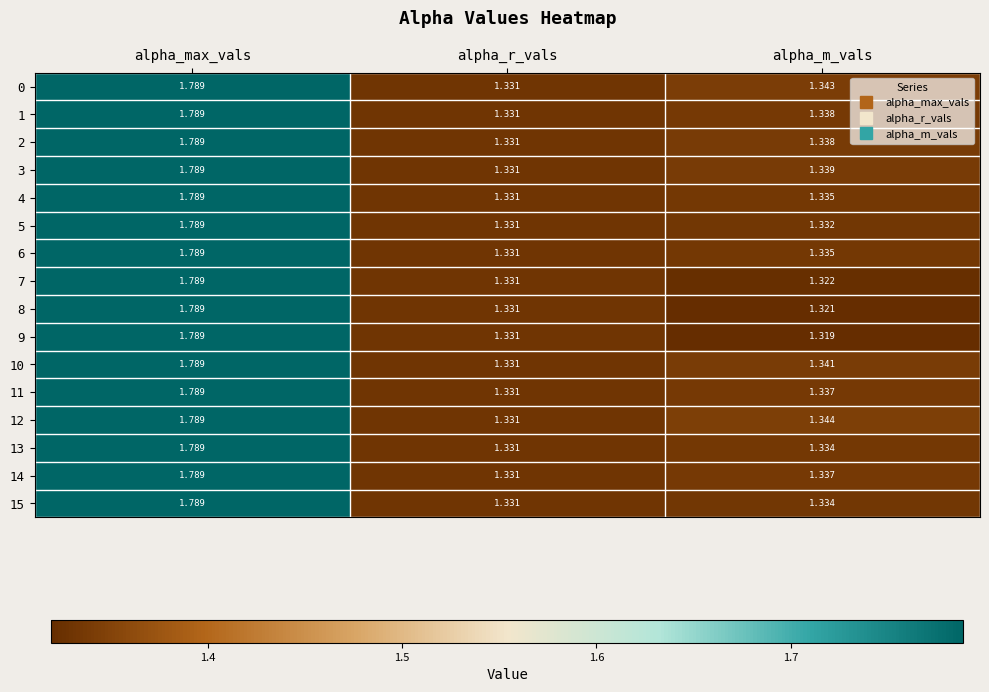

At how many categories does at least one series exceed 1?

3